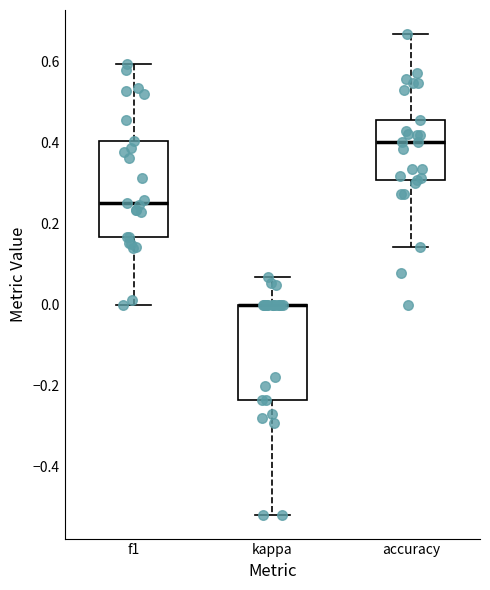

Reading left to right, read every box against the y-axis: the position of its median line, the range the box covers, and the ends of its whiskers. The values are not printed on the chart, so give them approximately, as read against the axis.

f1: median 0.24, box 0.16 to 0.40, whiskers 0.00 to 0.60
kappa: median 0.00 (drawn on the box's upper edge), box -0.24 to 0.00, whiskers -0.52 to 0.06
accuracy: median 0.40, box 0.30 to 0.46, whiskers 0.14 to 0.66